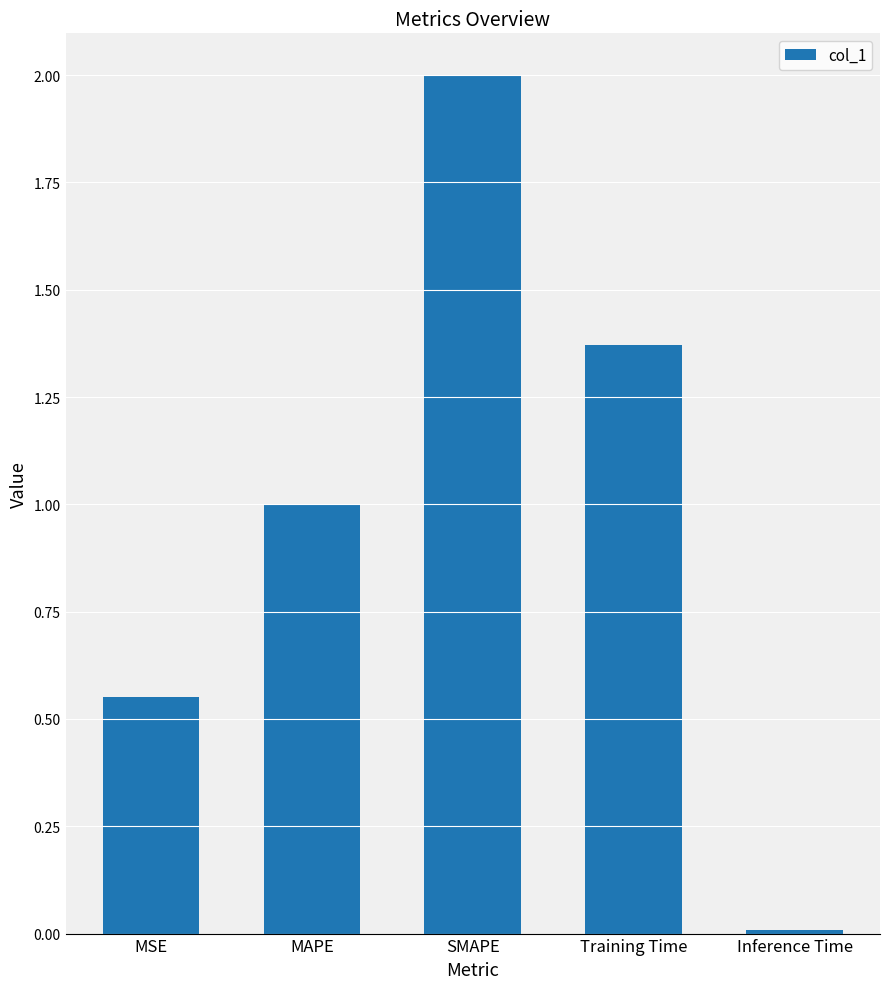

Which category has the highest value across all series?

SMAPE